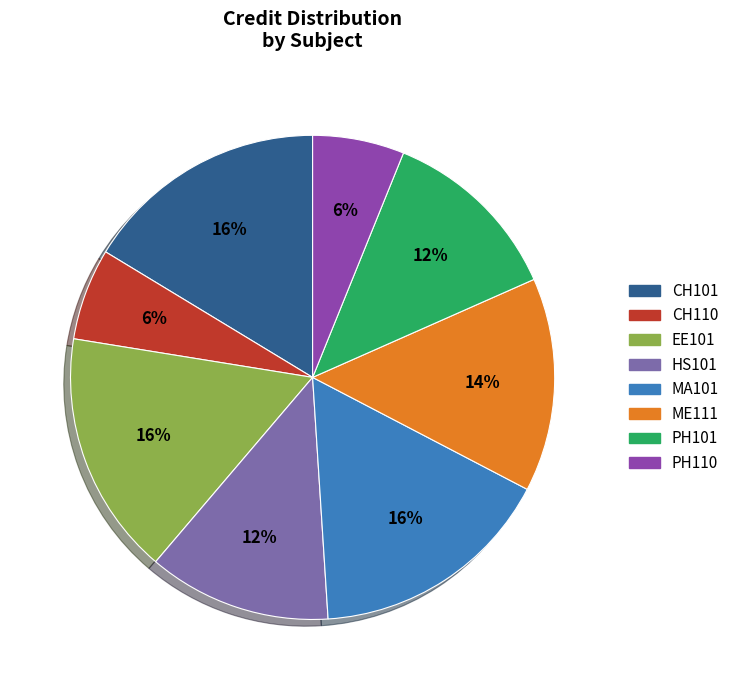

Combined, do ME111 and CH101 account for over 50%?

No